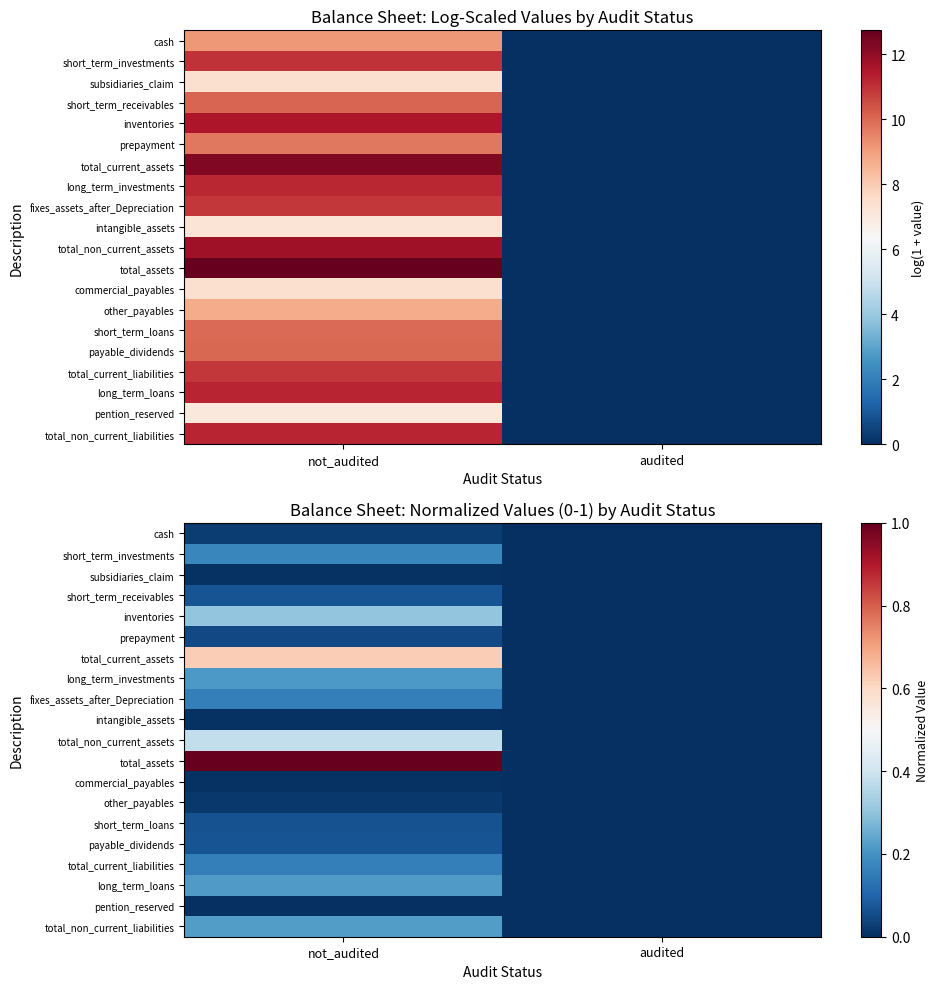

What is the total value across all series at not_audited?

3.8